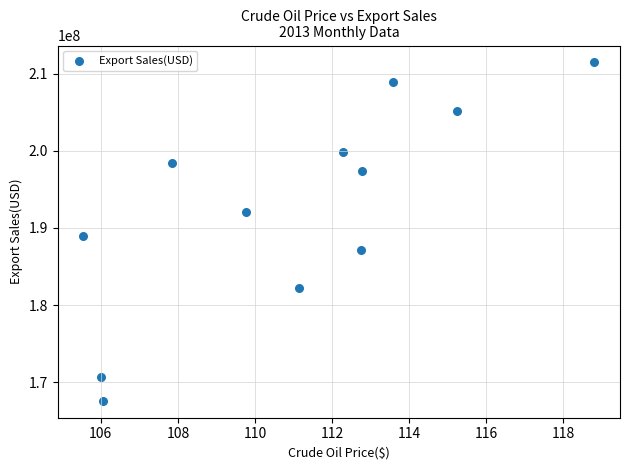

What is the range of Y values (max minus min)?

43907000